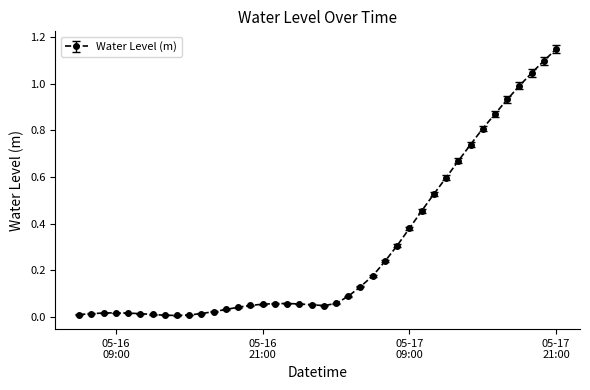

What is the sum of all values?

11.9